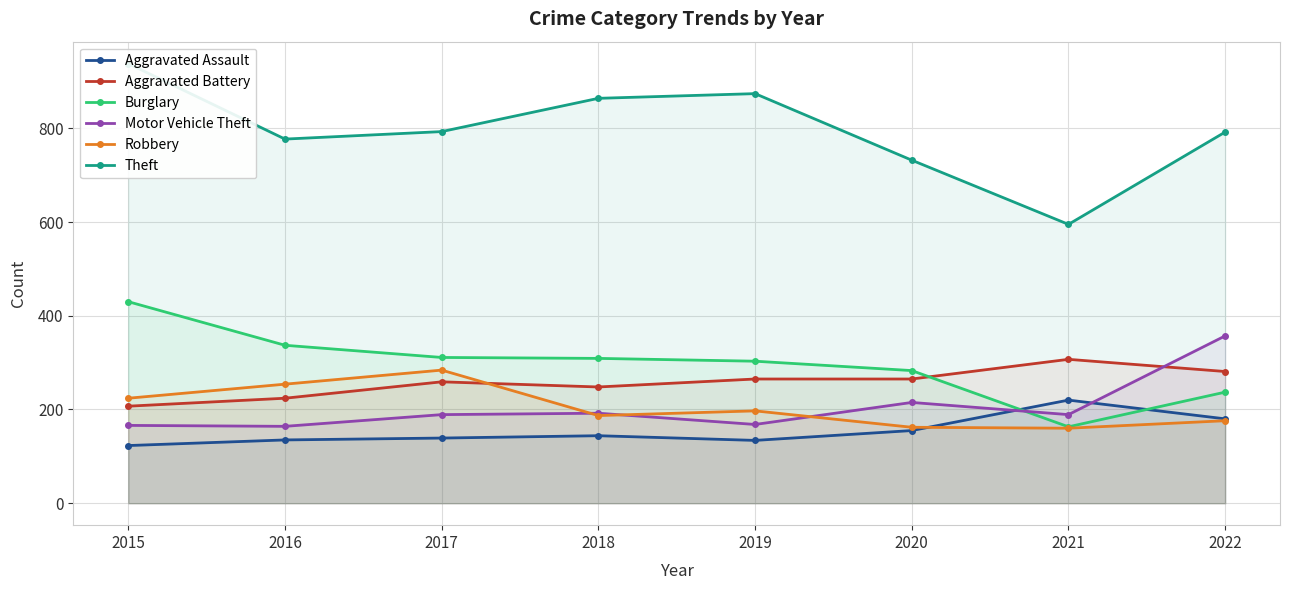

True or false: Aggravated Assault and Theft cross at least once.

False